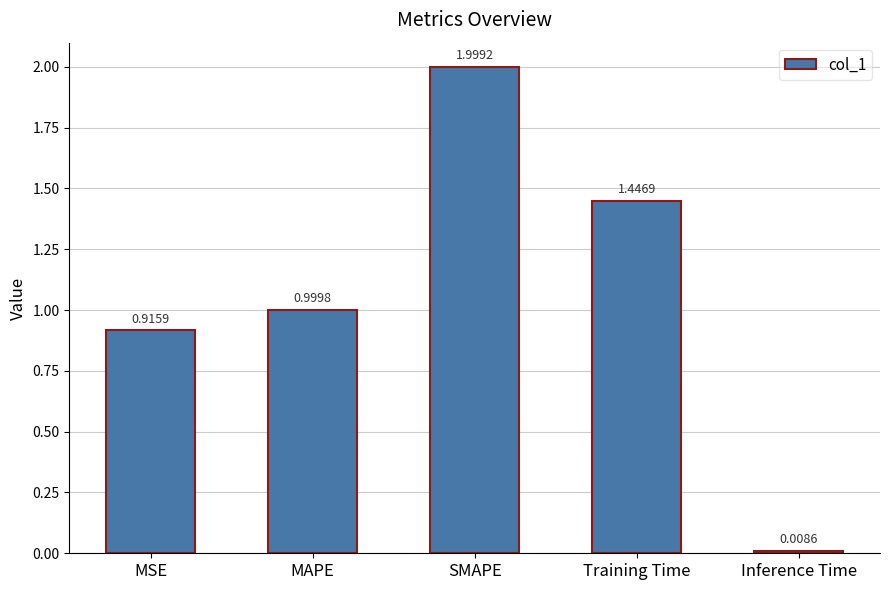

Between Training Time and SMAPE, which is larger?

SMAPE